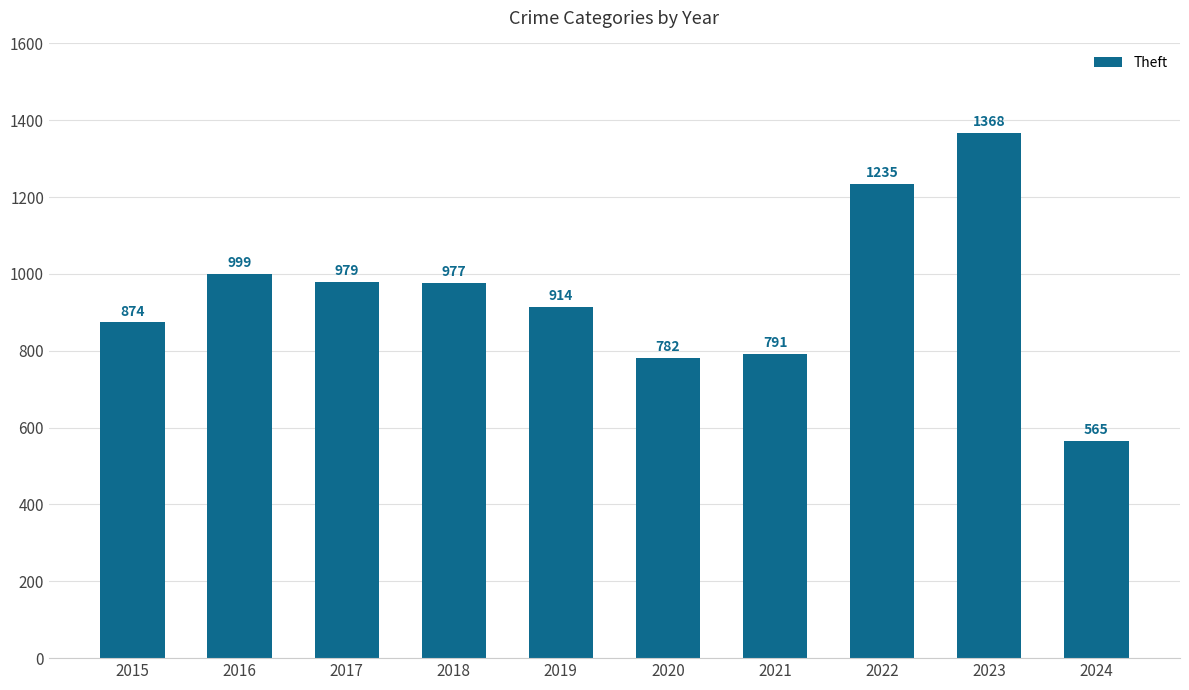

Where is the data nearest to the value 966?

2018